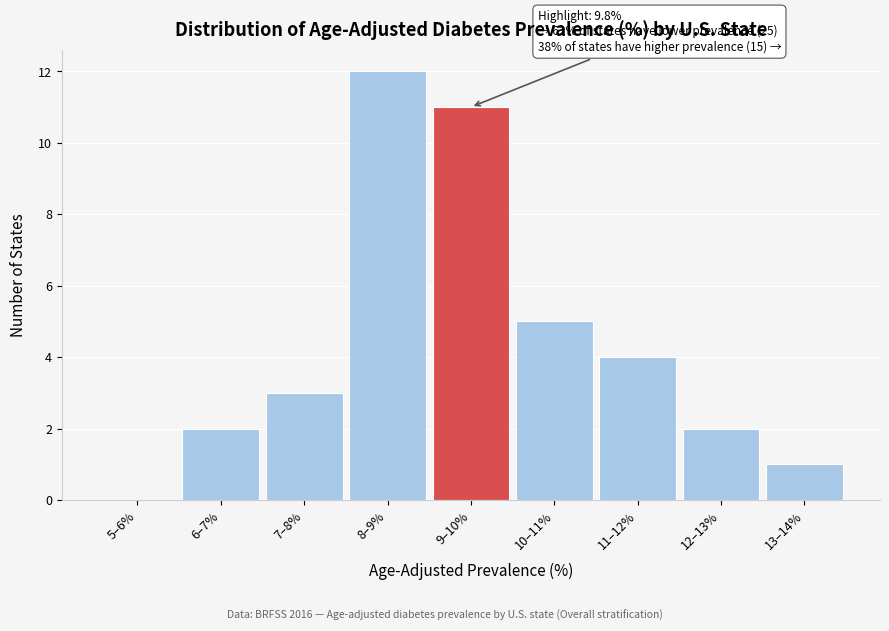

Reading left to right, transcribe all the data shown in this chart.

5–6%=0	6–7%=2	7–8%=3	8–9%=12	9–10%=11	10–11%=5	11–12%=4	12–13%=2	13–14%=1